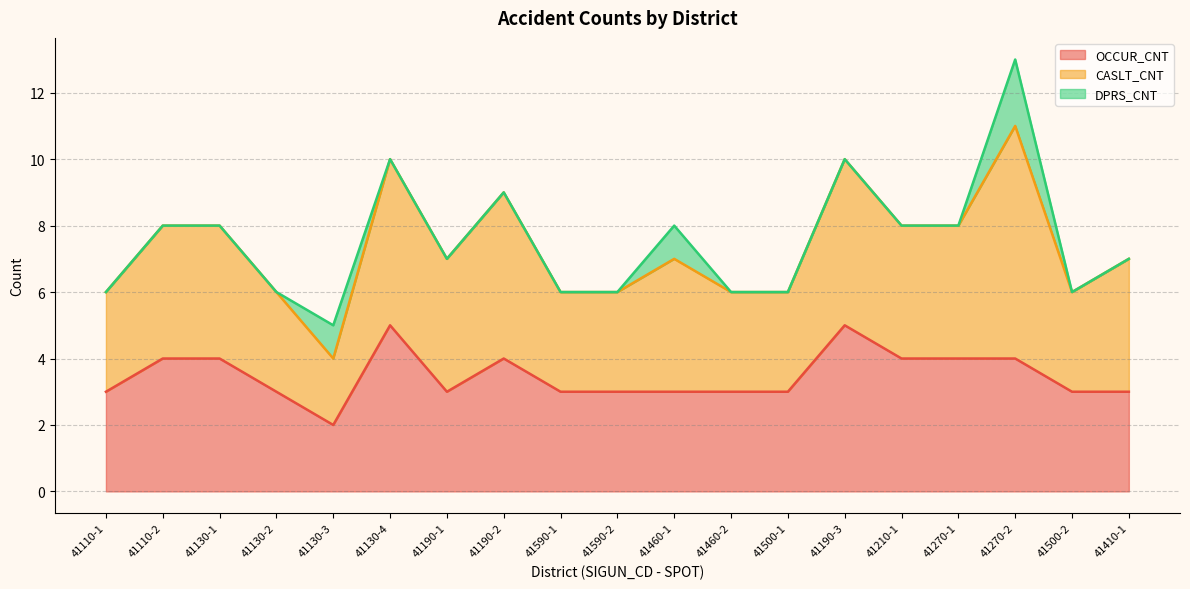

Where is the first local minimum for OCCUR_CNT?

41130-3